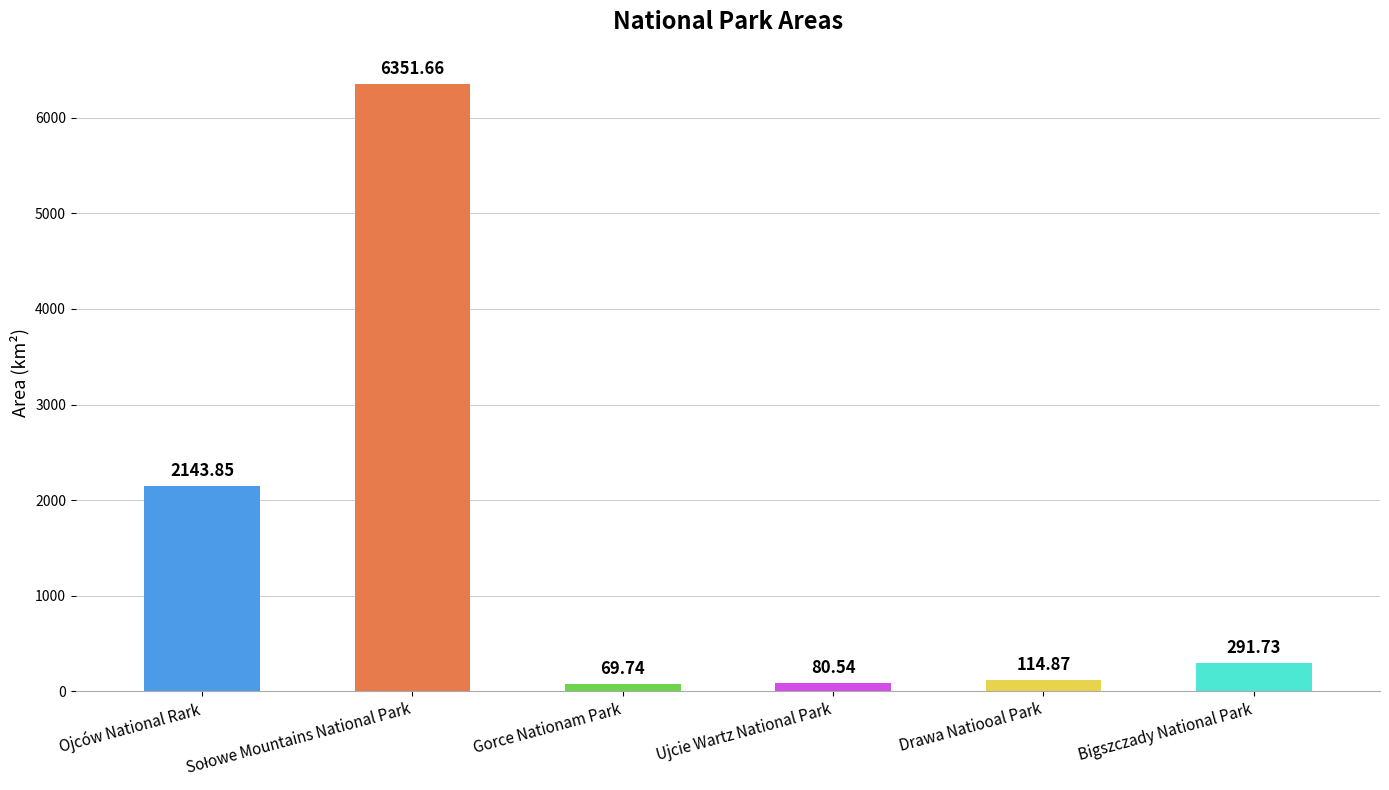

At which category does the chart reach its minimum across all series?

Gorce Nationam Park